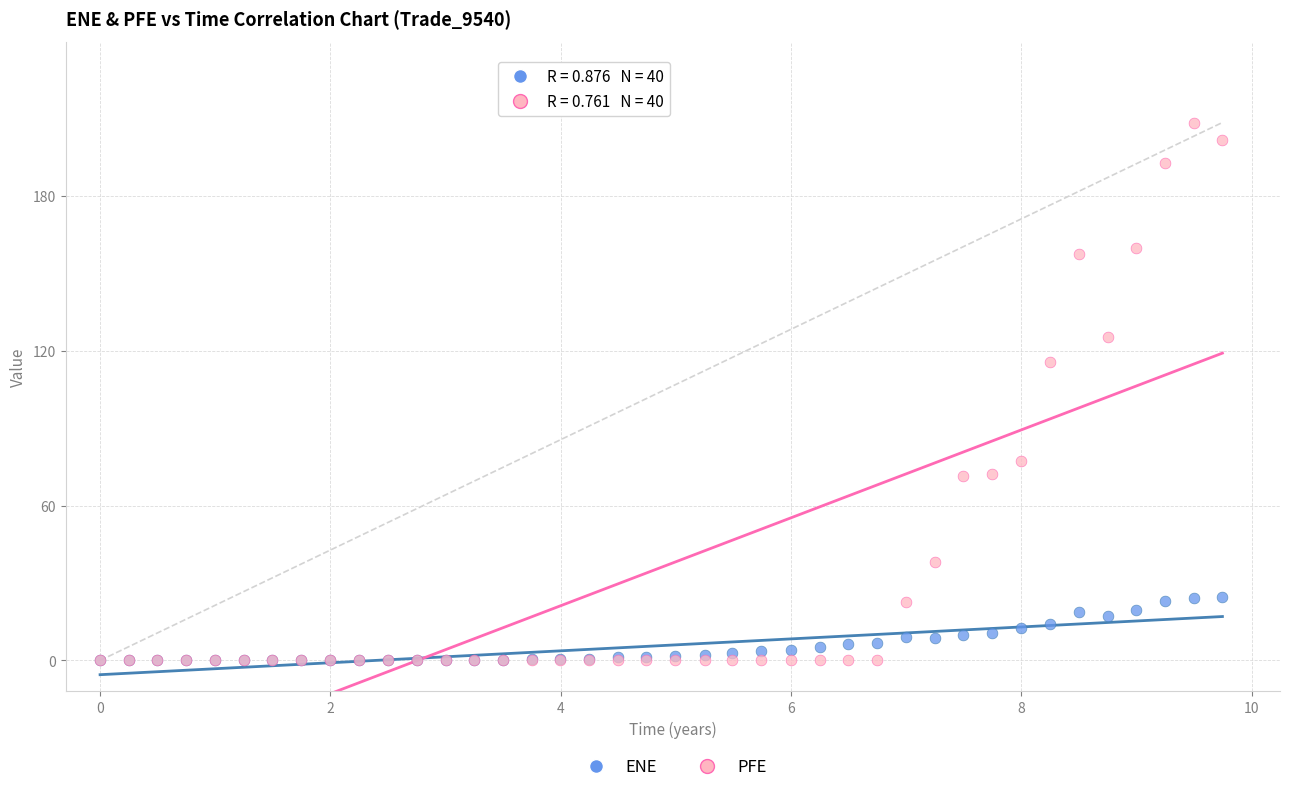

In the PFE series, what Y value is closest to 104?

115.6